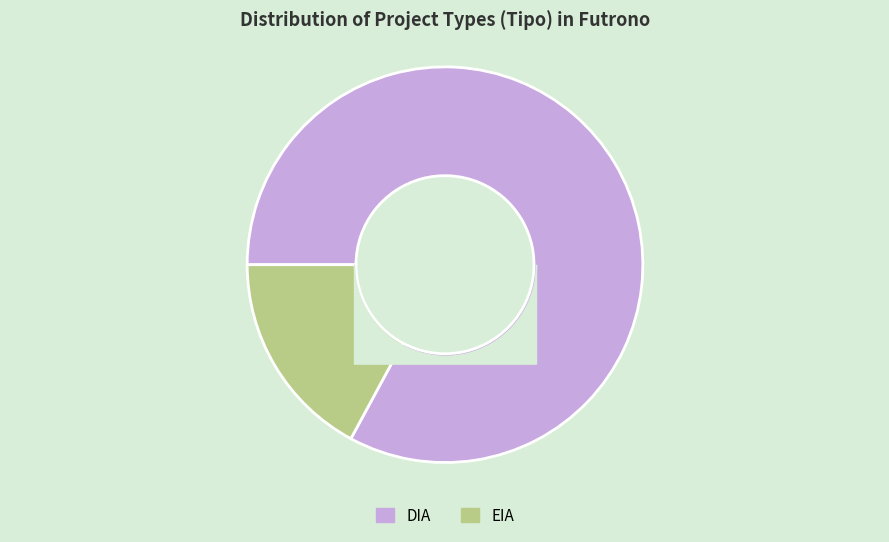

The EIA slice represents 17% of the pie. True or false?

True